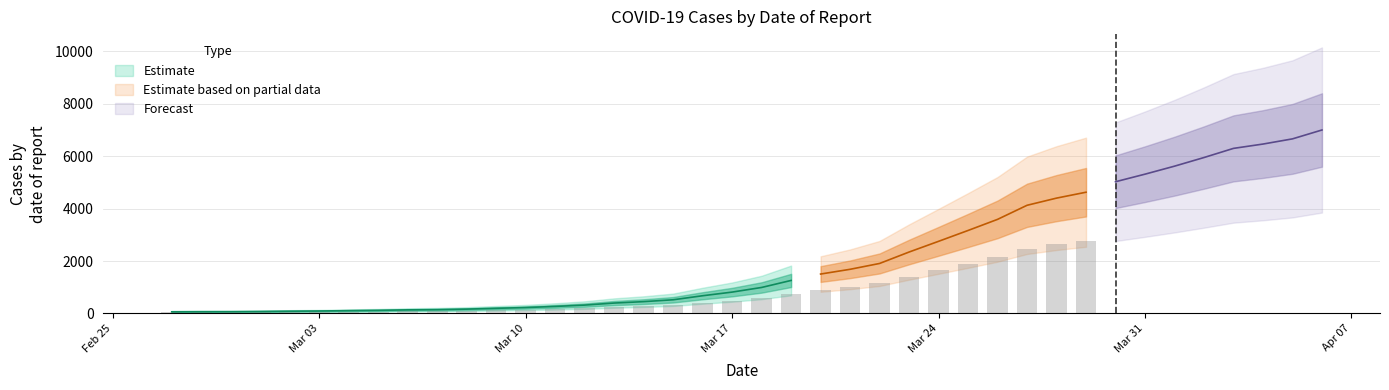

What is the change in value from 2020-03-11 to 2020-03-27?

+3860